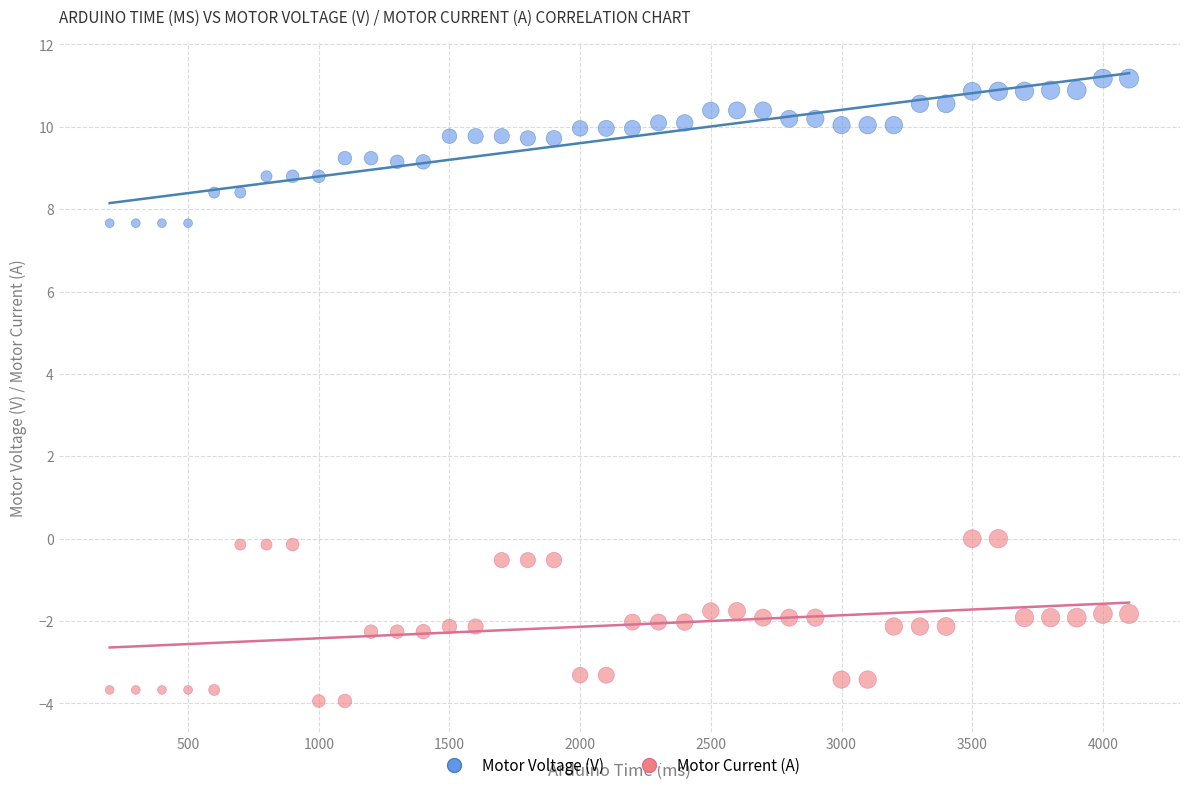

Which series reaches the maximum Y coordinate?

Motor Voltage (V)